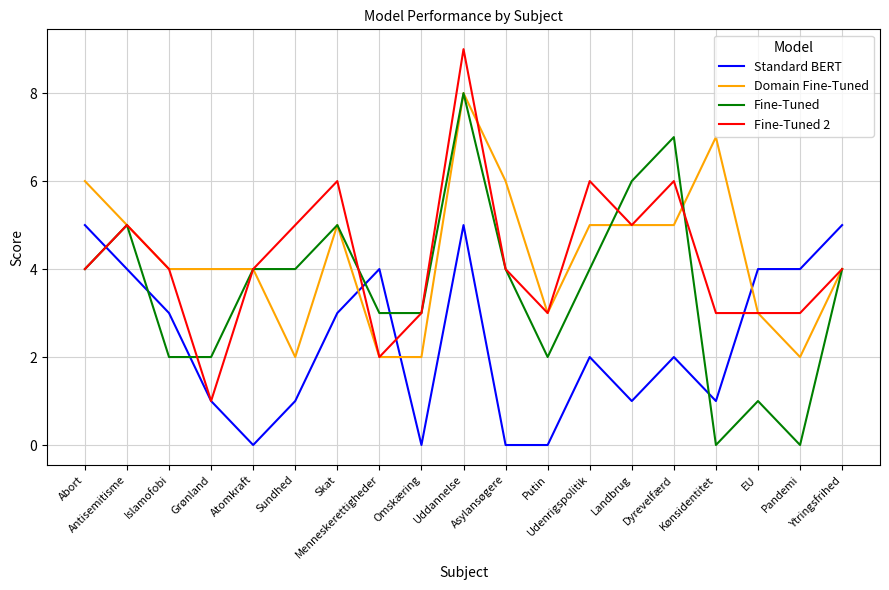

What are all the series names shown in the legend?

Standard BERT, Domain Fine-Tuned, Fine-Tuned, Fine-Tuned 2